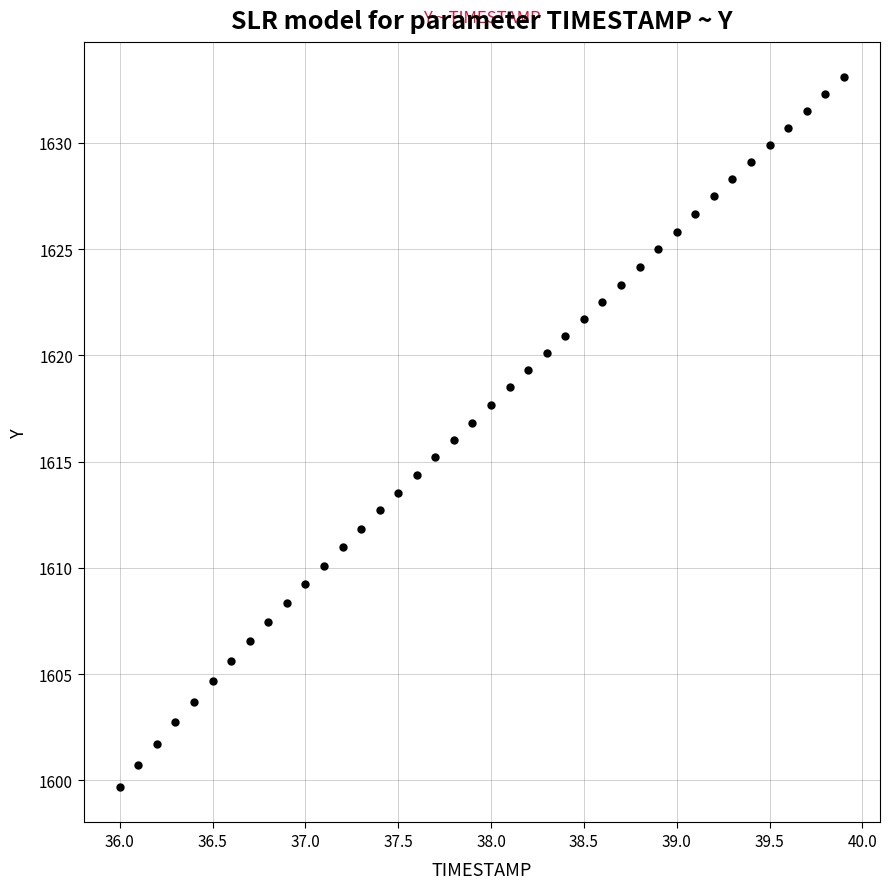

What is the range of X values (max minus min)?

3.9